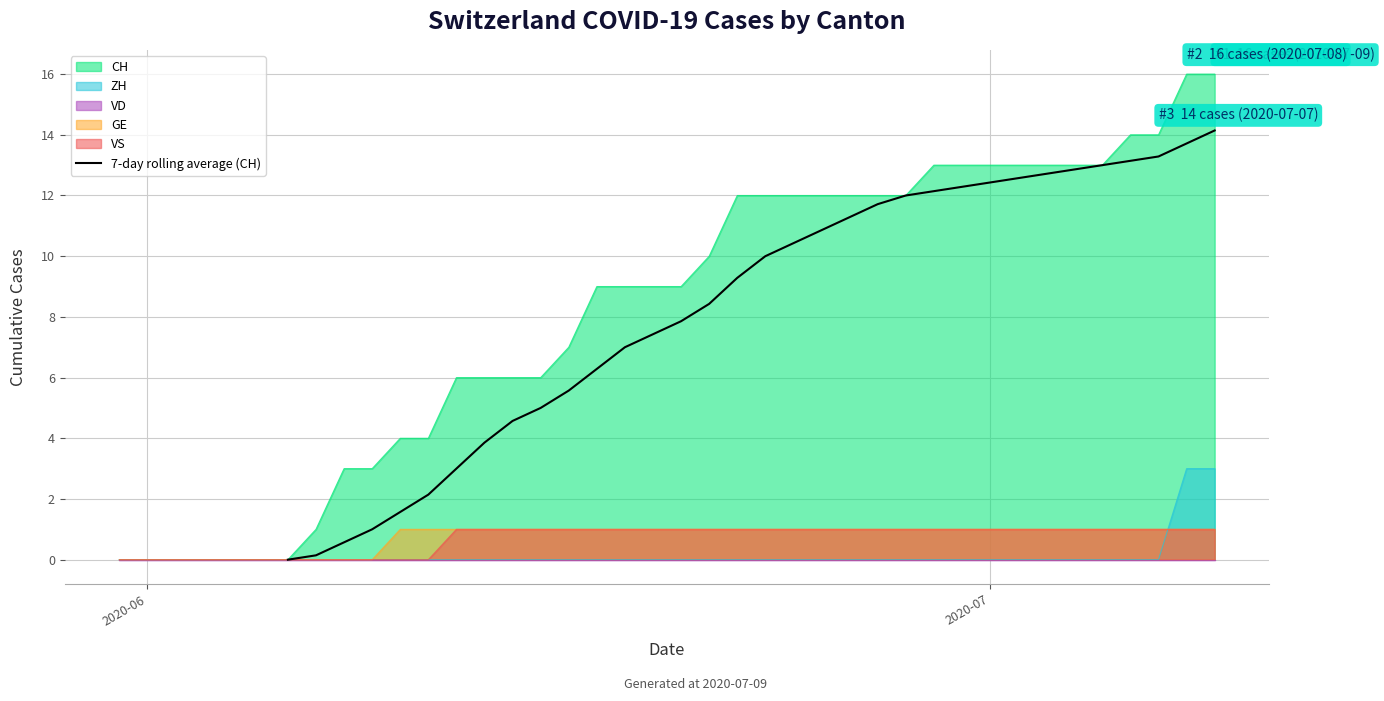

How many lines are shown in the chart?

1